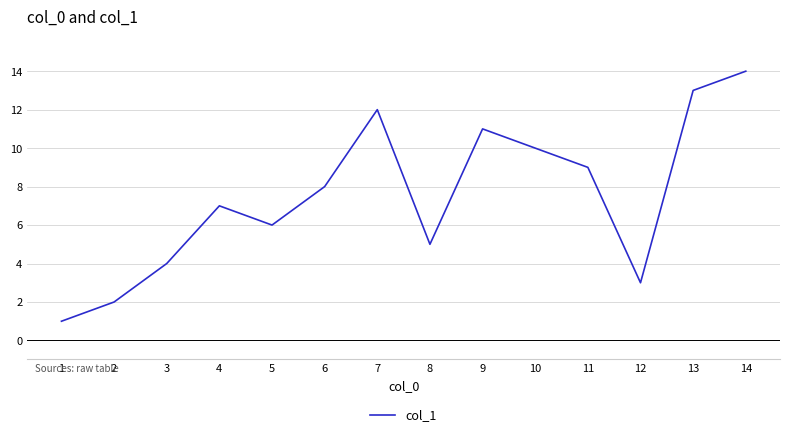

What is the smallest value displayed?

1